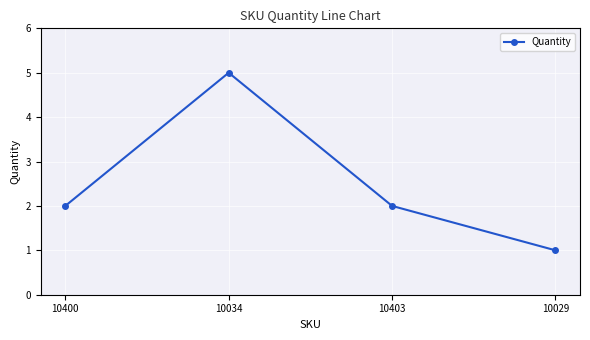

Reading left to right, list all the values displayed in this chart.

10400=2	10034=5	10403=2	10029=1